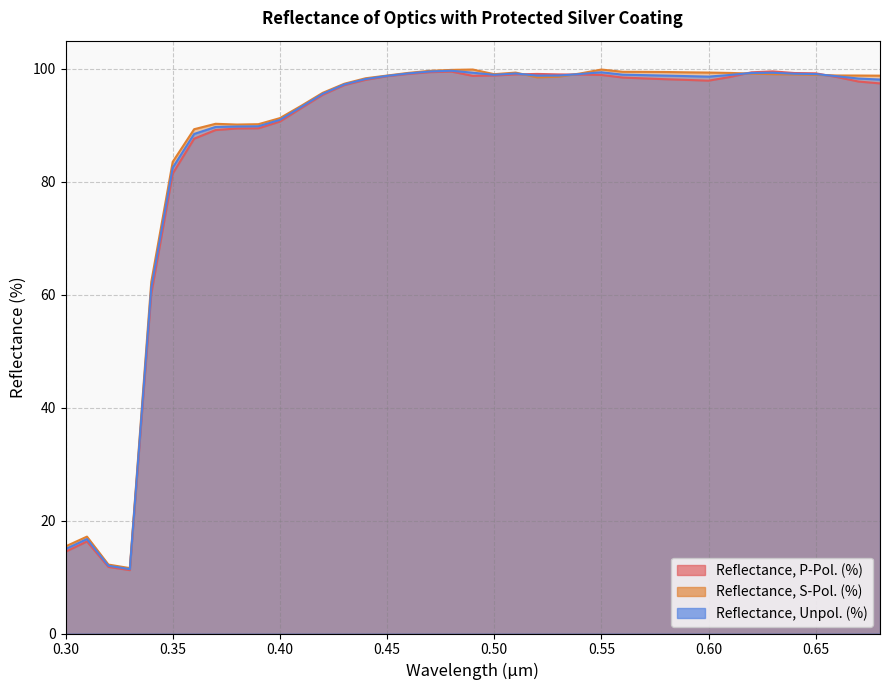

Which category has the lowest value across all series?

0.33